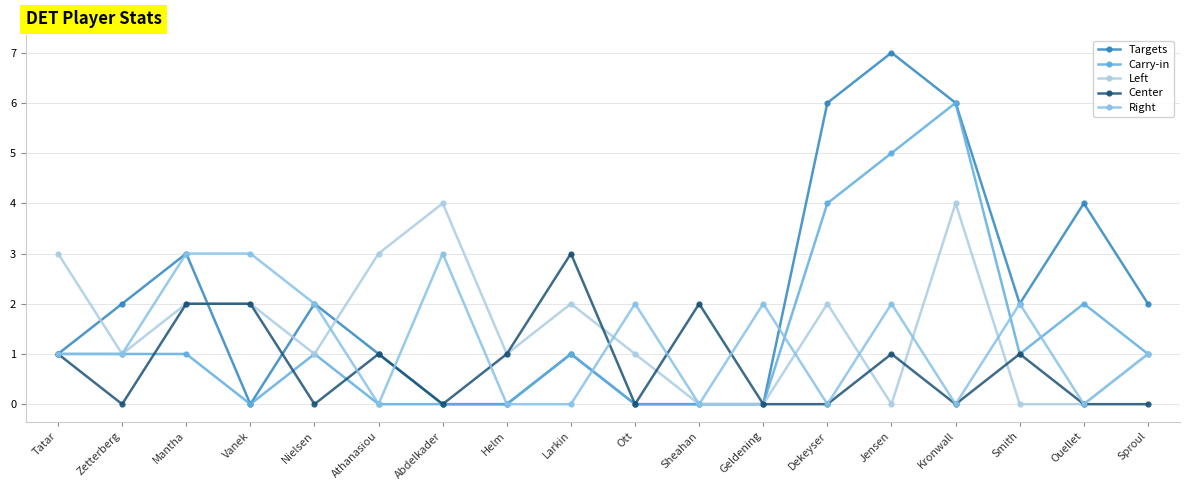

At how many categories does at least one series exceed 3?

5